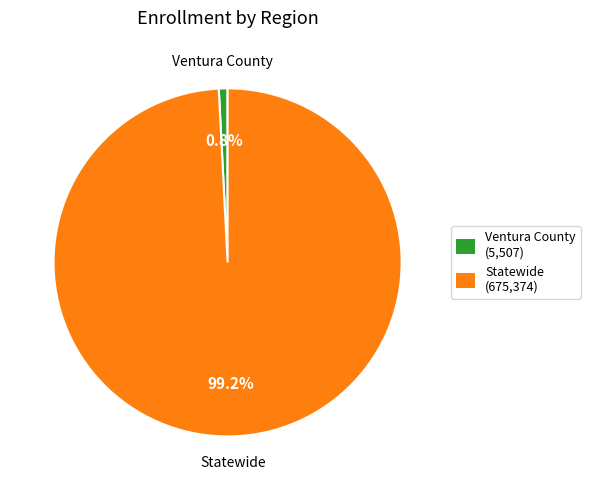

What is the ratio of the value at Statewide to the value at Ventura County?

122.6